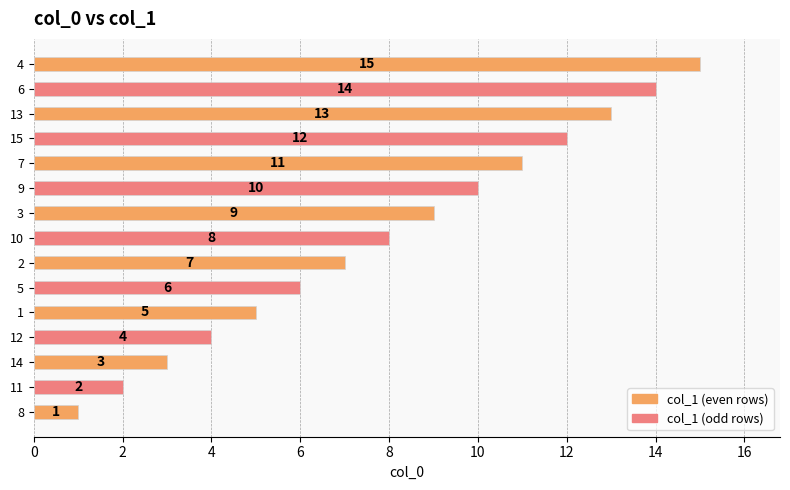

Approximately how many times larger is the value at 10 compared to 12?

2.0